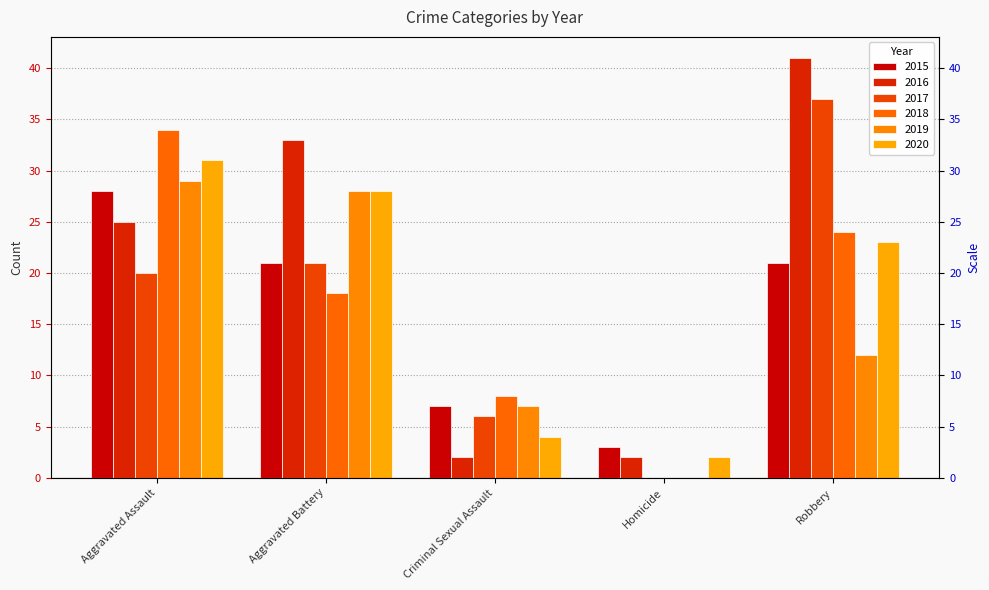

True or false: 2016 has a value of 12 at Aggravated Battery.

False